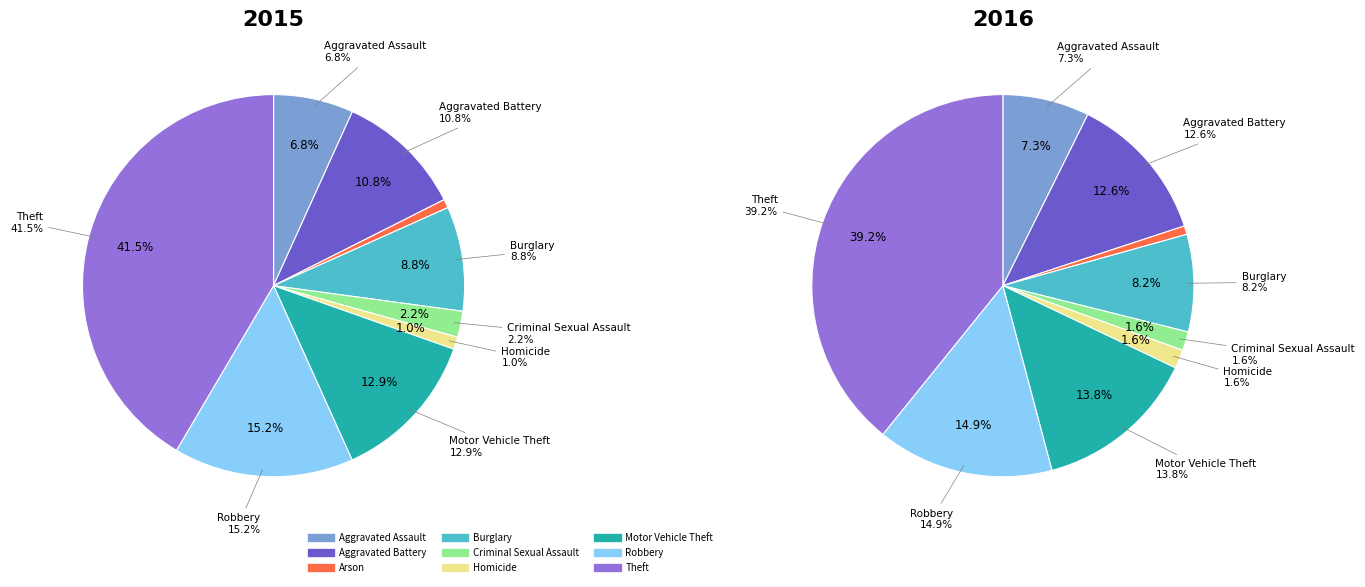

What is the largest slice in the pie chart?

Theft